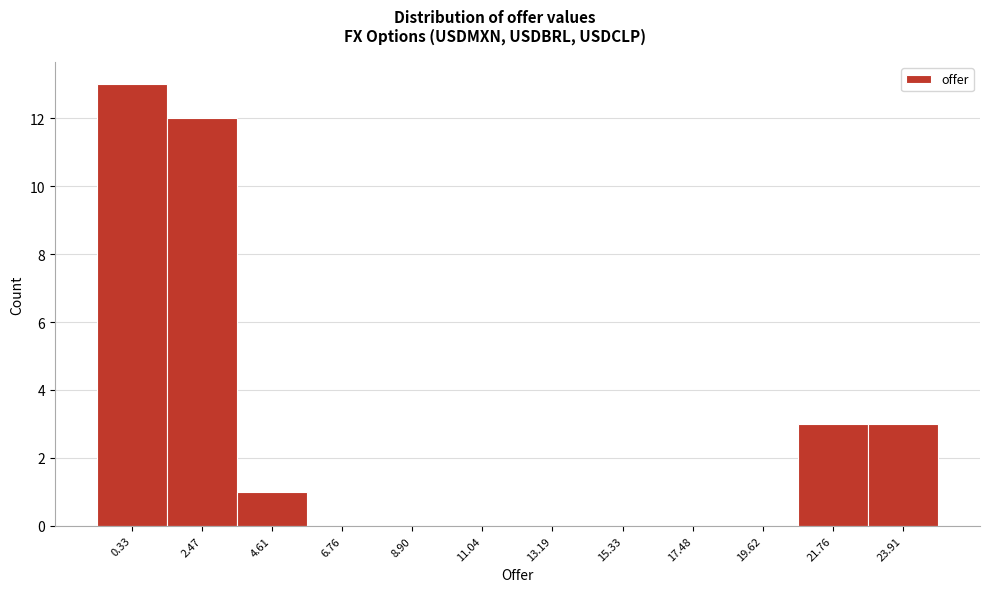

Reading right to left, extract all data points from this chart.

23.91=3	21.76=3	19.62=0	17.48=0	15.33=0	13.19=0	11.04=0	8.90=0	6.76=0	4.61=1	2.47=12	0.33=13